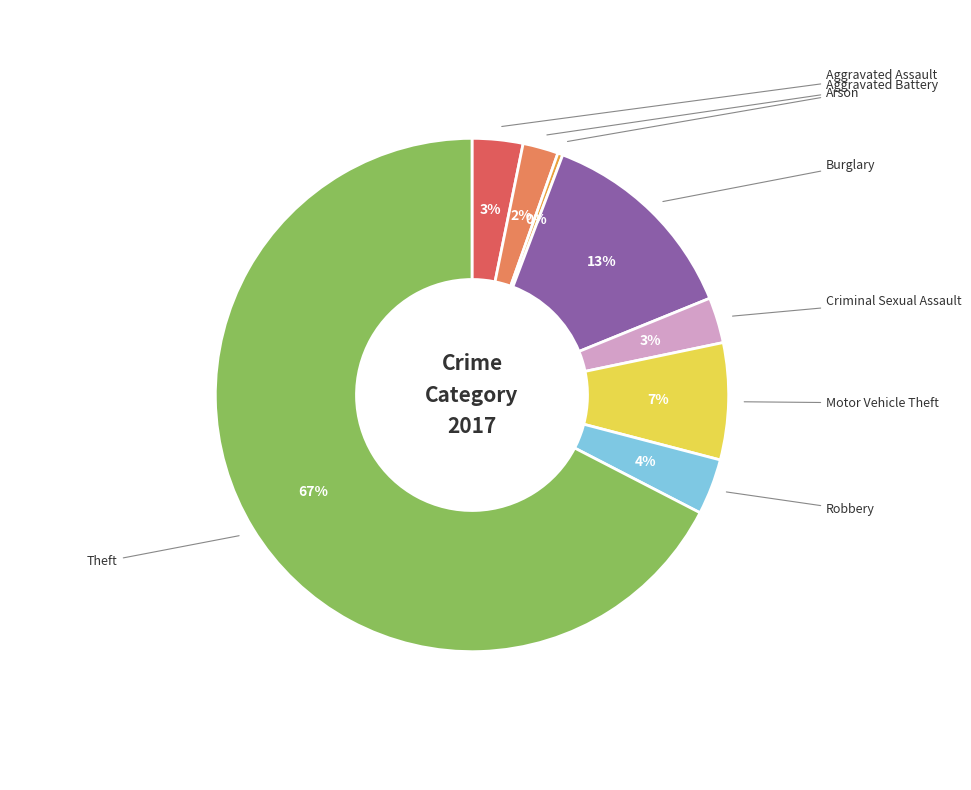

Rank the categories by value from highest to lowest.

Theft, Burglary, Motor Vehicle Theft, Robbery, Aggravated Assault, Criminal Sexual Assault, Aggravated Battery, Arson